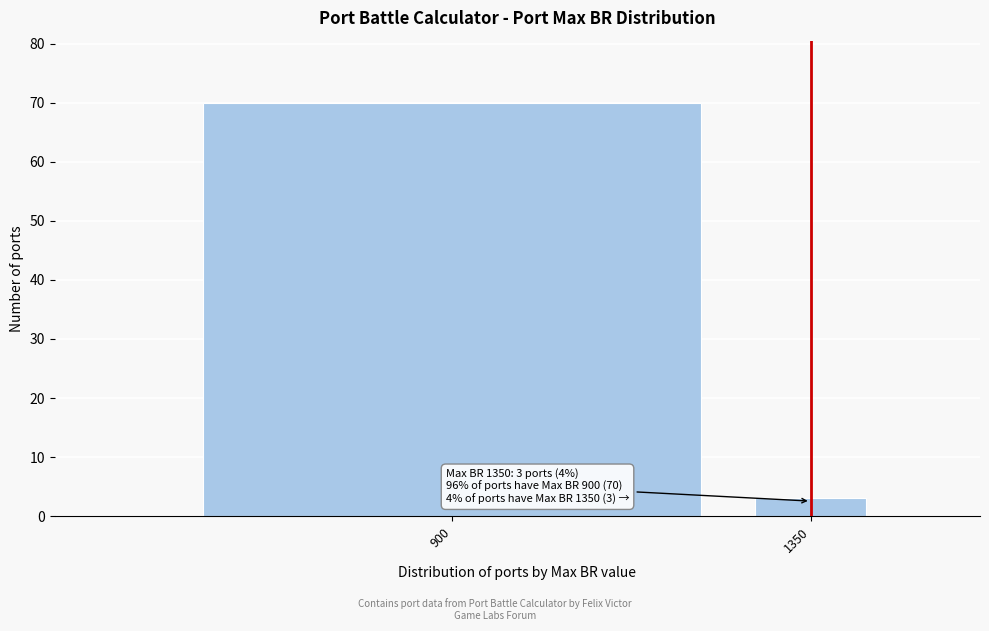

Reading right to left, transcribe all the data shown in this chart.

1350=3	900=70